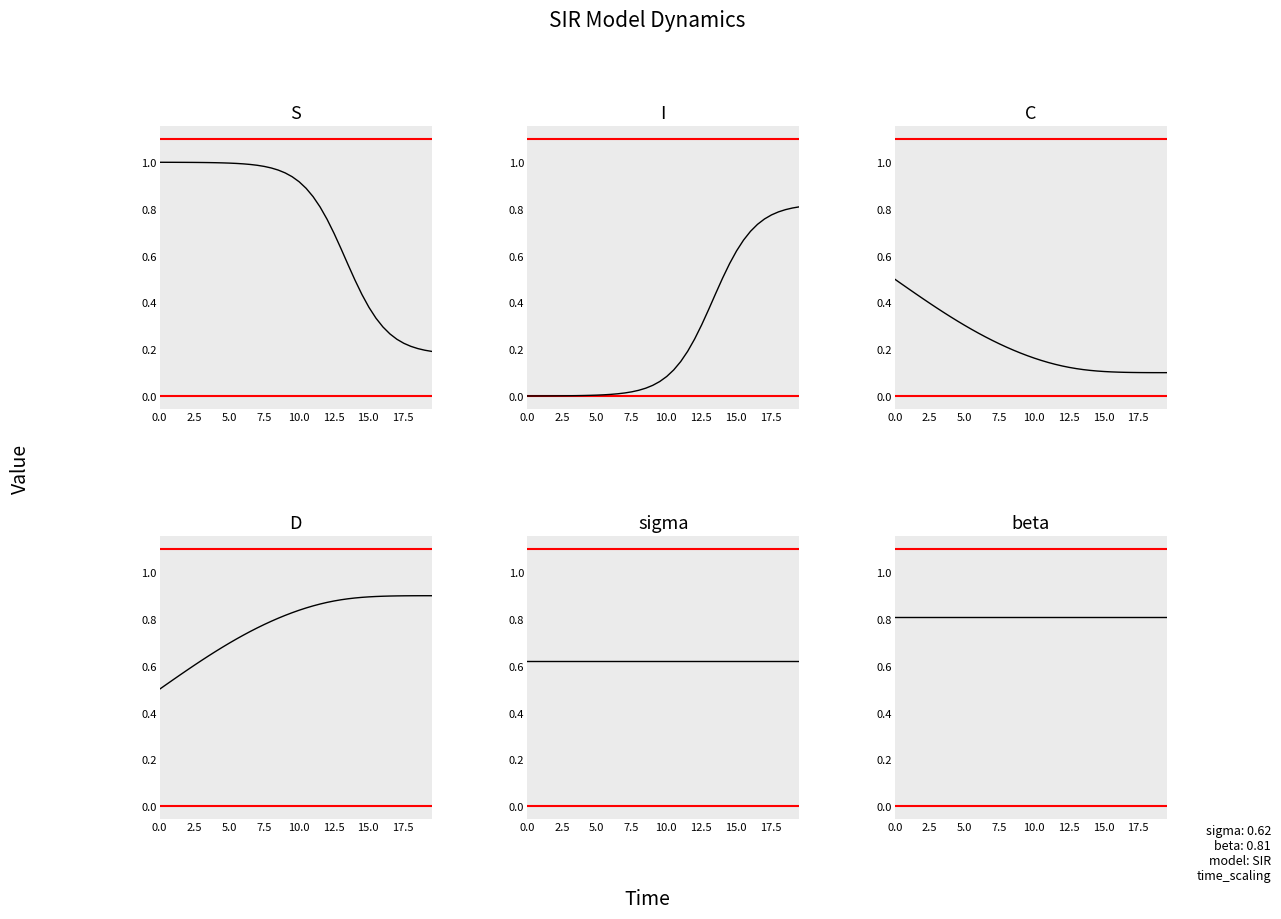

True or false: S has a value of 1.8 at 12.5.

False